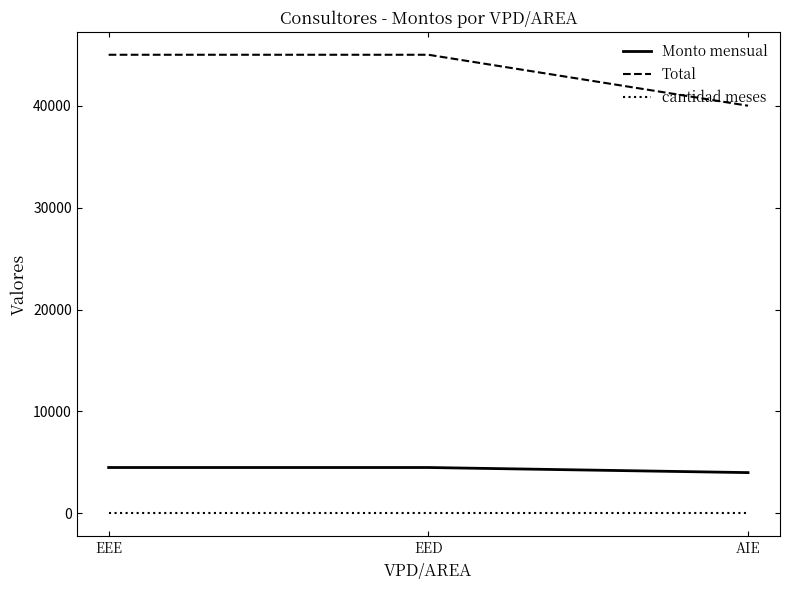

The Total series shows 45000 at EED. True or false?

True